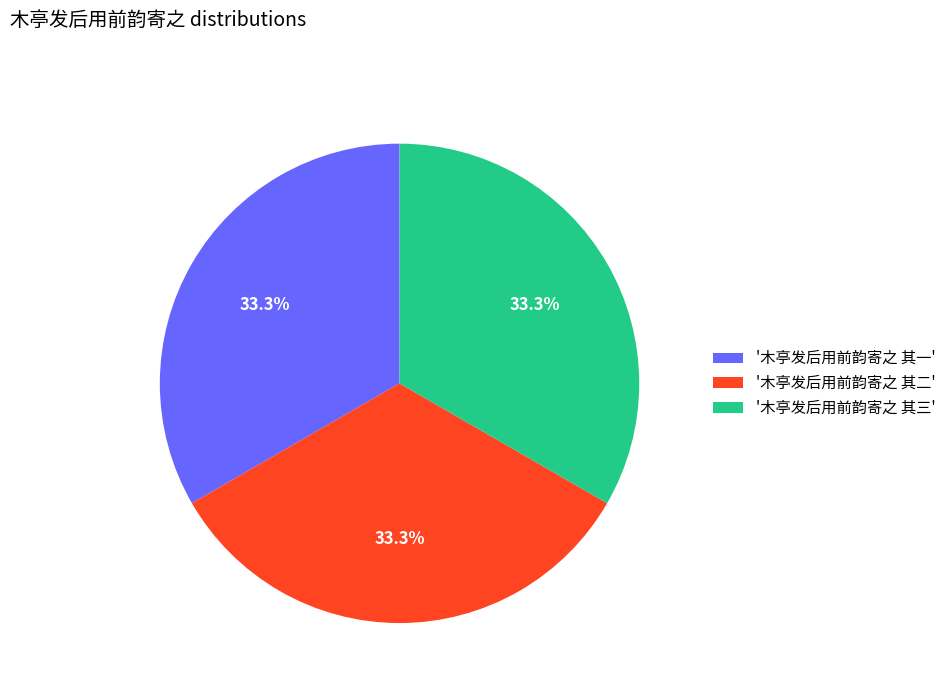

What is the ratio of the value at '木亭发后用前韵寄之 其一' to the value at '木亭发后用前韵寄之 其二'?

1.0